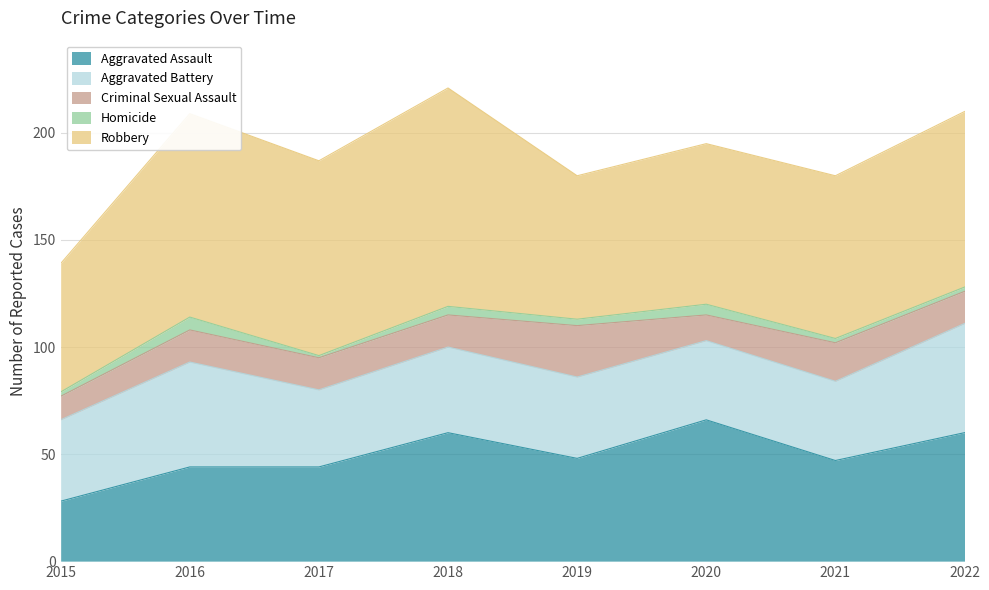

At which label does Robbery first exceed 82?

2016